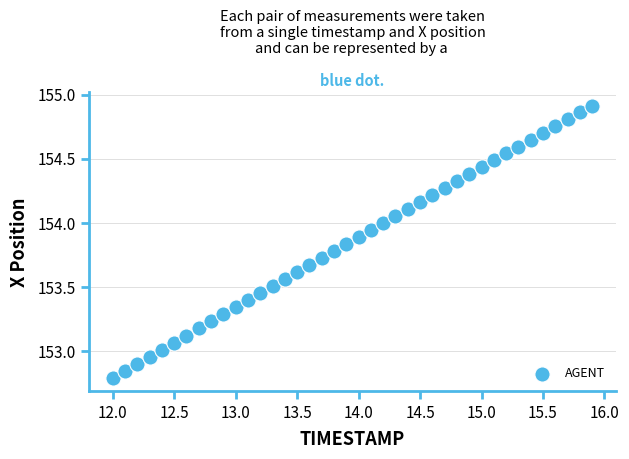

What is the range of X values (max minus min)?

3.9